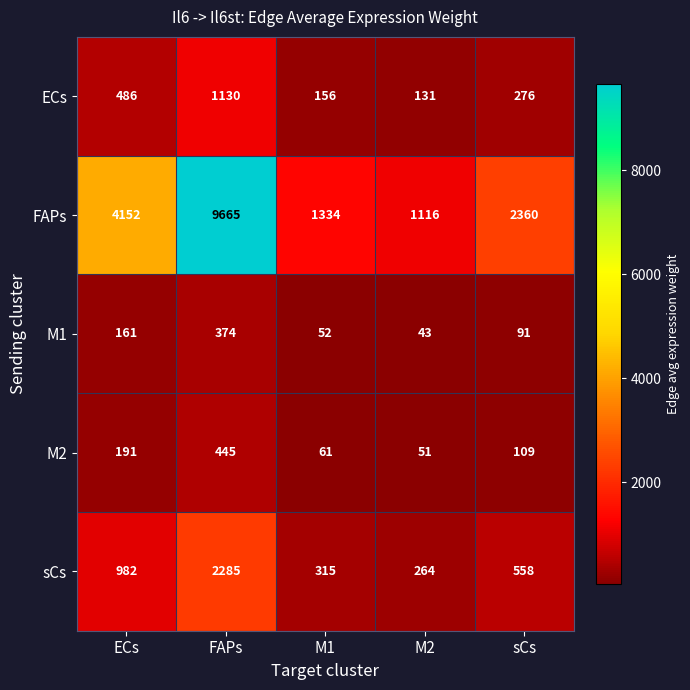

What value does the M2 series have at FAPs?

445